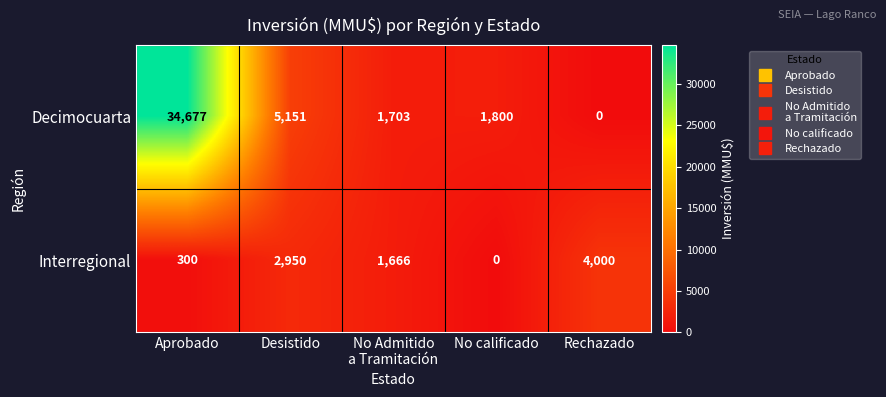

What is the greatest value displayed?

34677